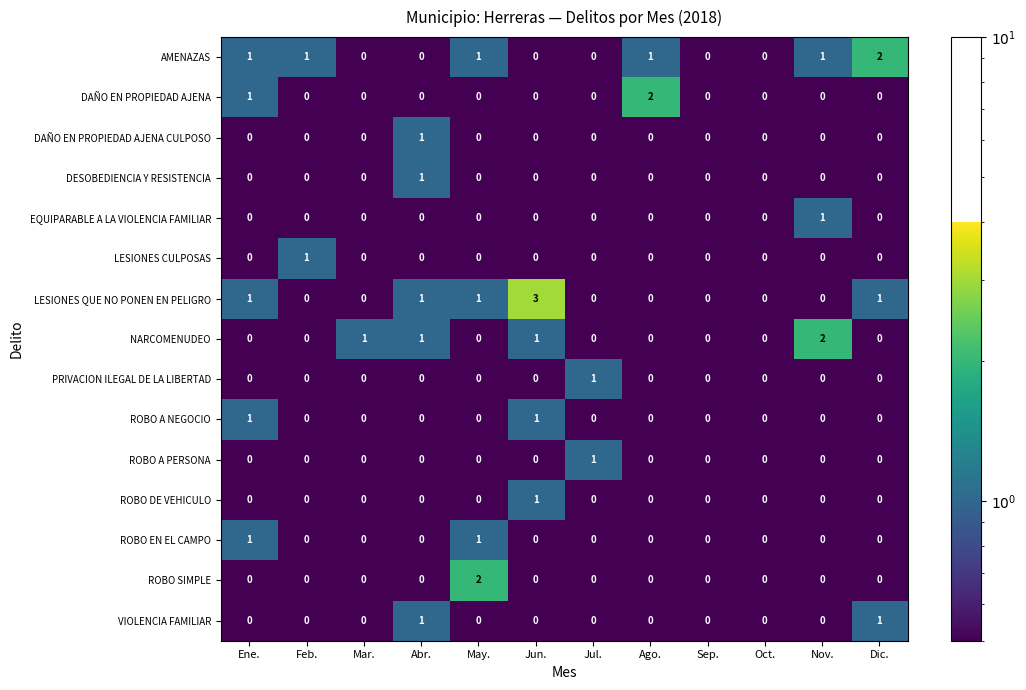

What is the total value across all series at Nov.?

4